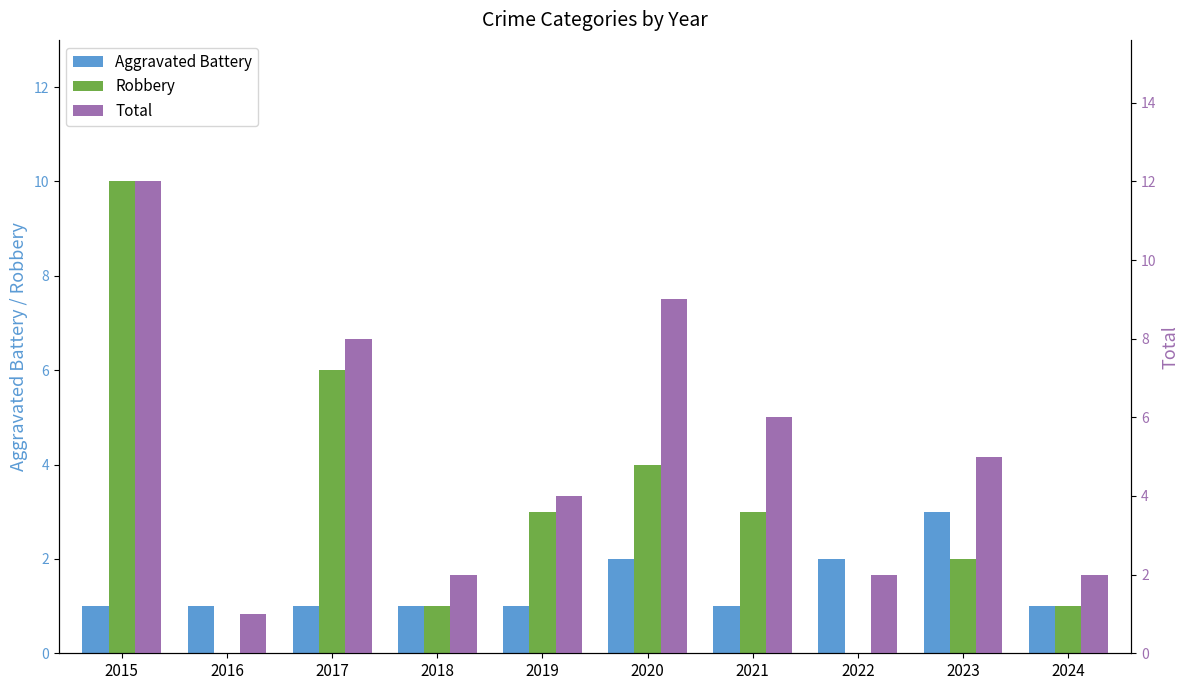

How many bars are there in each group?

3